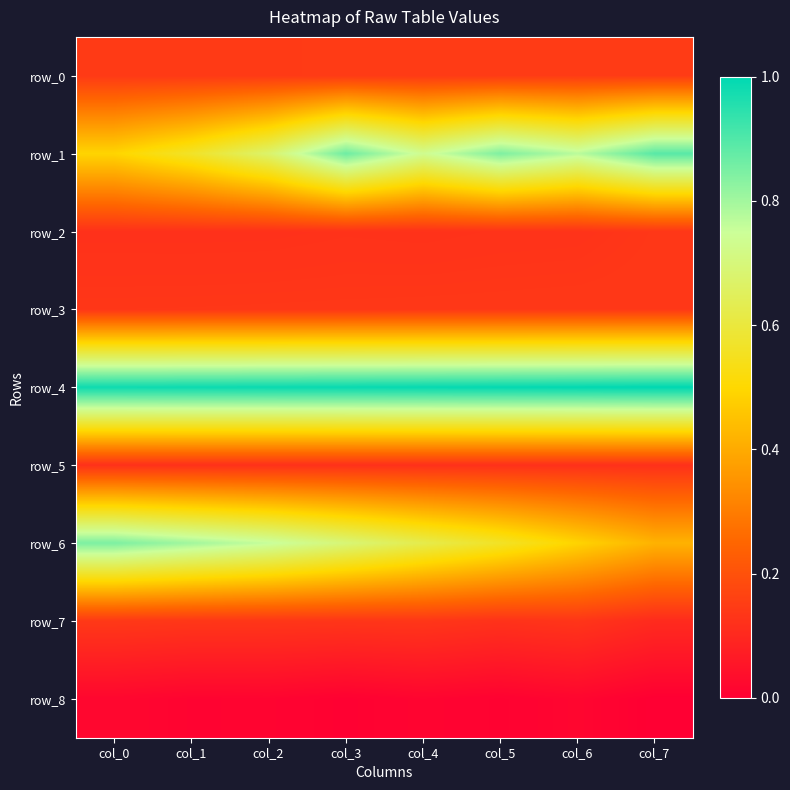

What is the difference between the maximum and minimum values in the row_1 series?

0.4